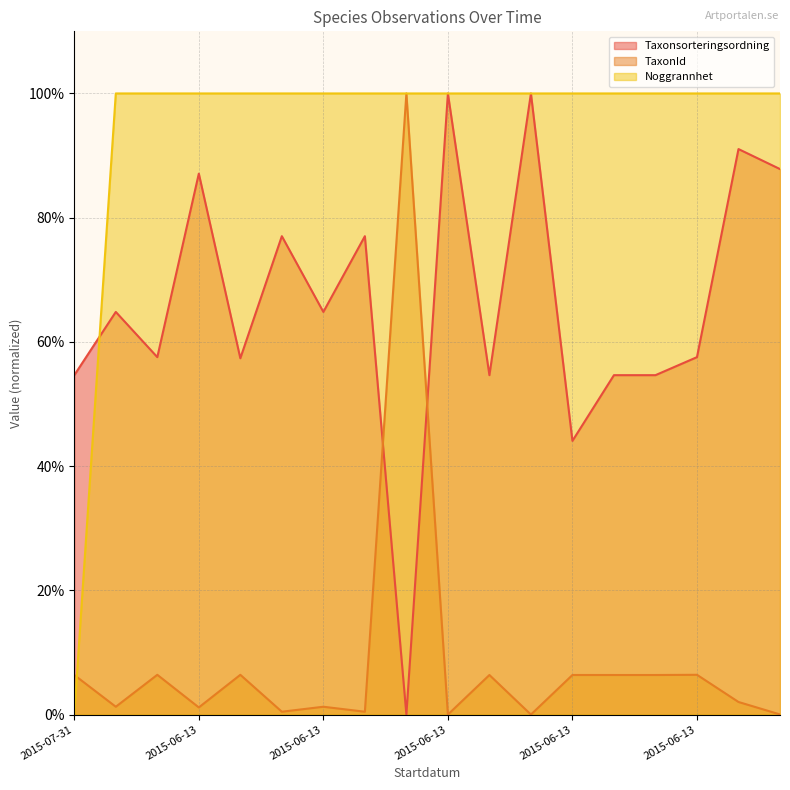

True or false: Taxonsorteringsordning and Noggrannhet intersect in this chart.

True